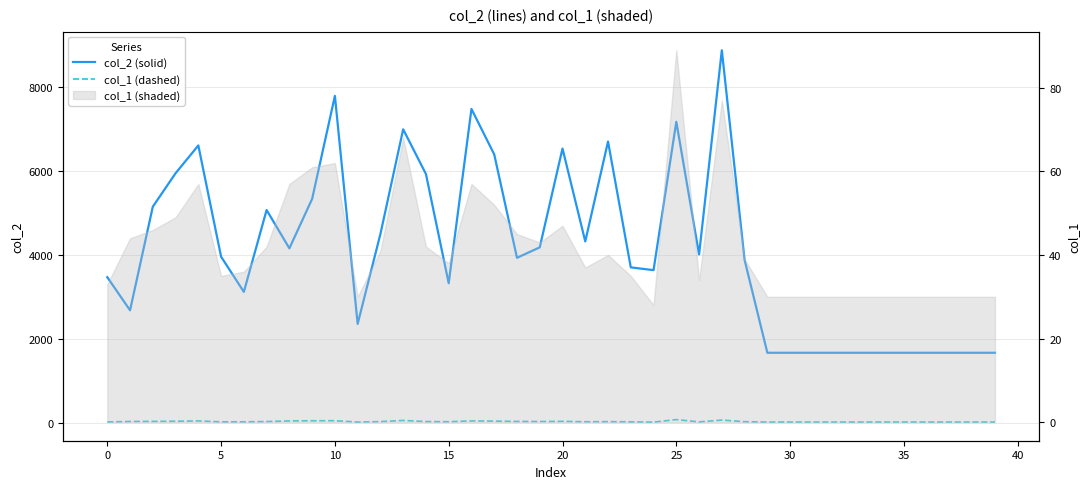

How many distinct data groups are displayed?

2